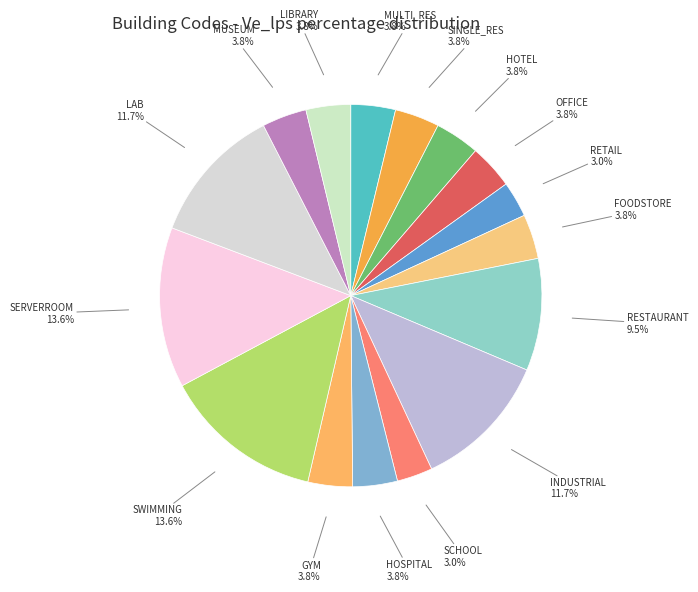

To the nearest percent, what is the difference between the SWIMMING and RESTAURANT slice percentages?

4%